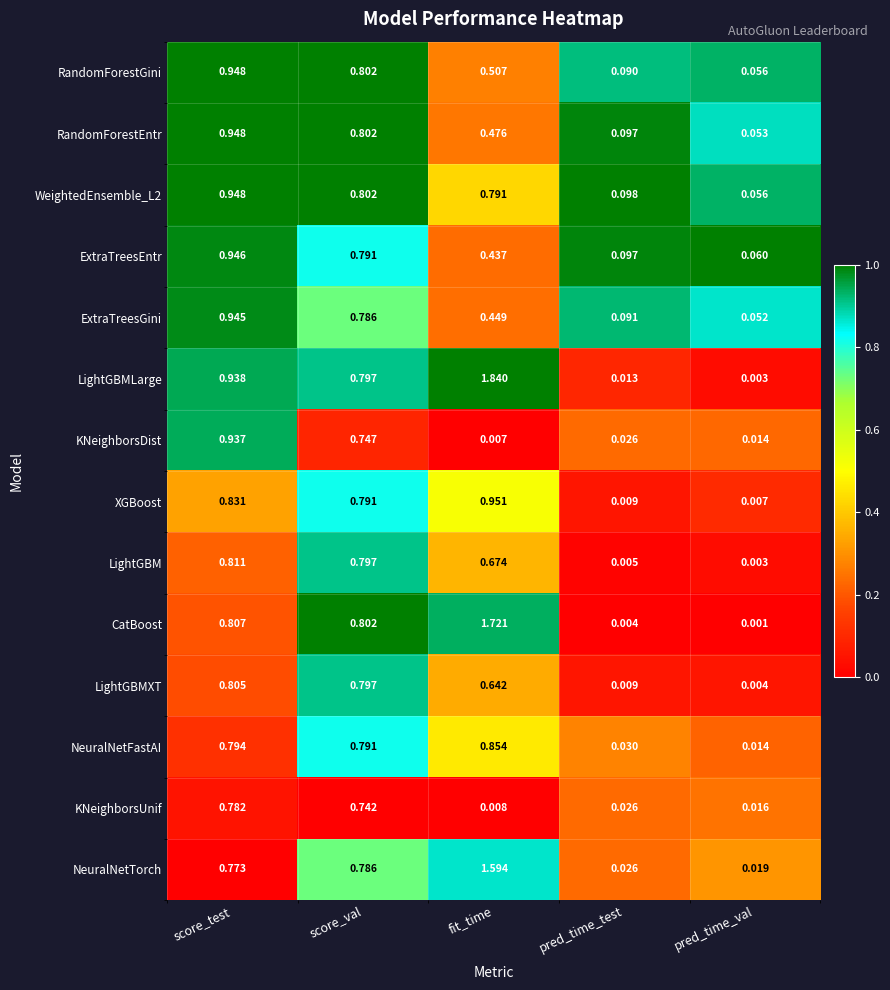

Which category has the highest value across all series?

fit_time